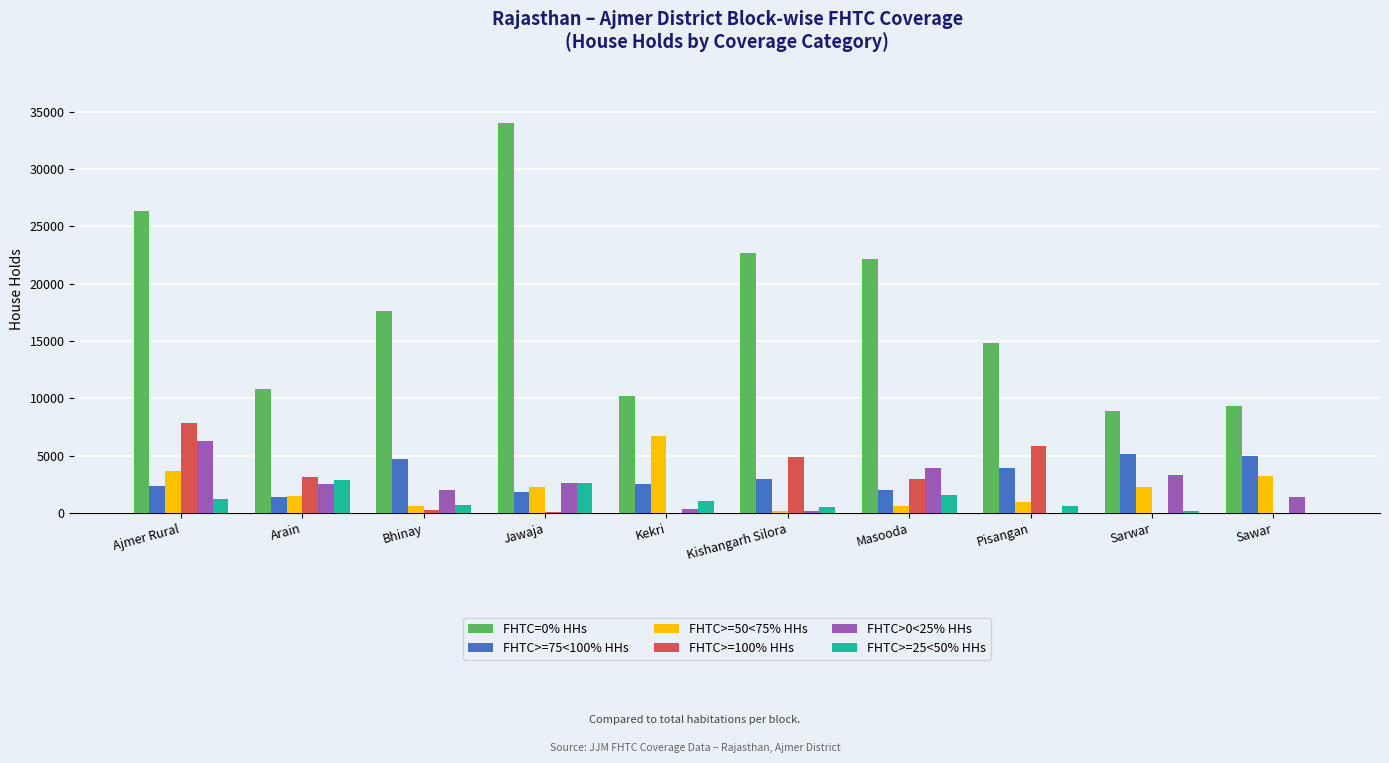

What is the greatest value displayed?

34004